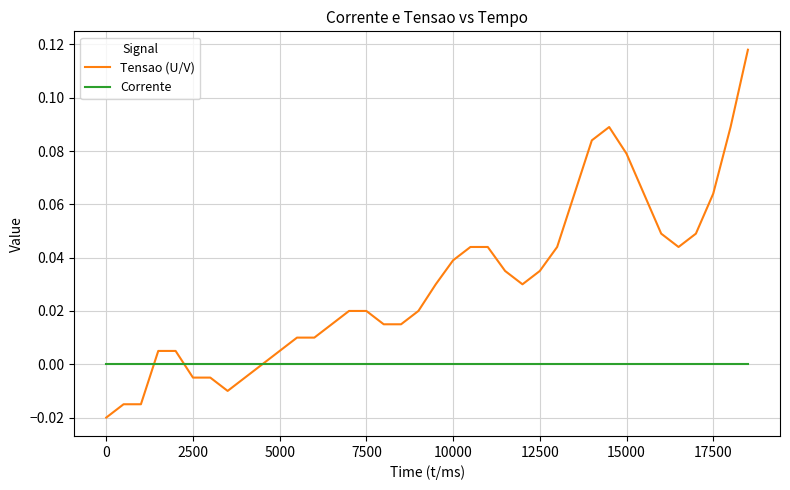

Does the chart display data point markers on the line(s)?

No